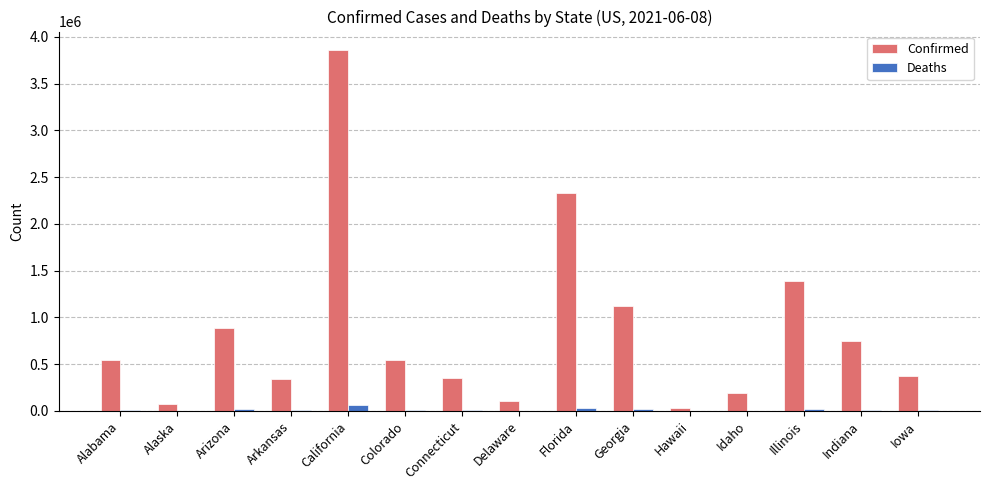

Count the number of categories in the chart.

15